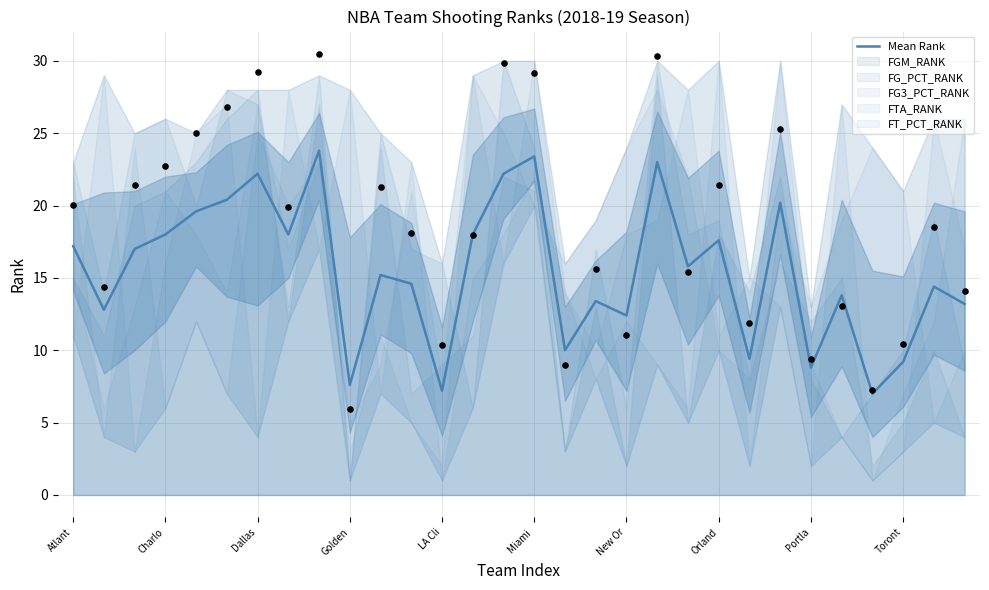

What is the highest value of the Mean Rank series?

23.8